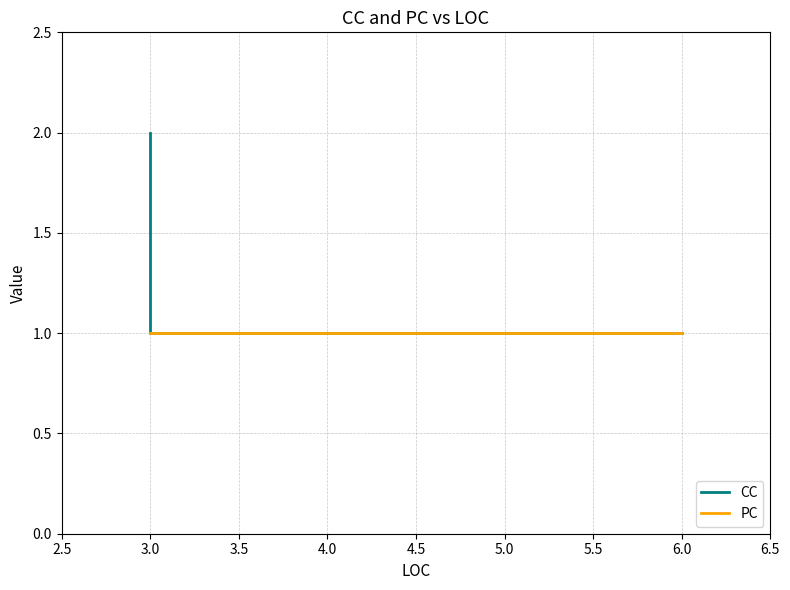

The PC series shows 0 at 3.0. True or false?

False